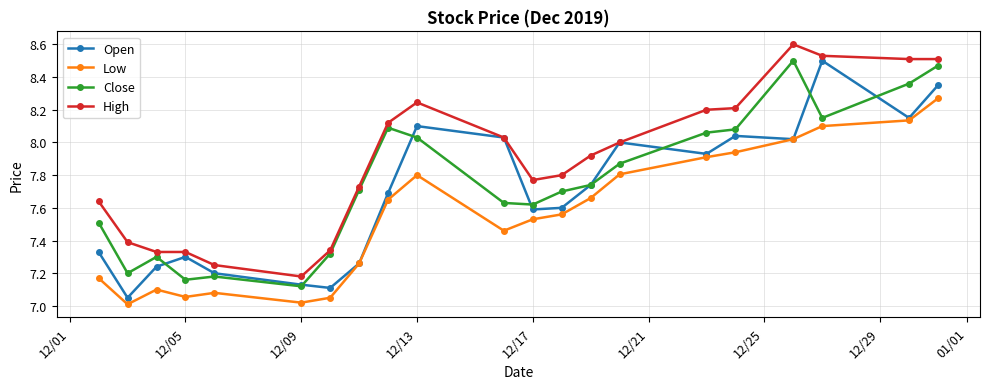

What is the greatest value displayed?

8.6